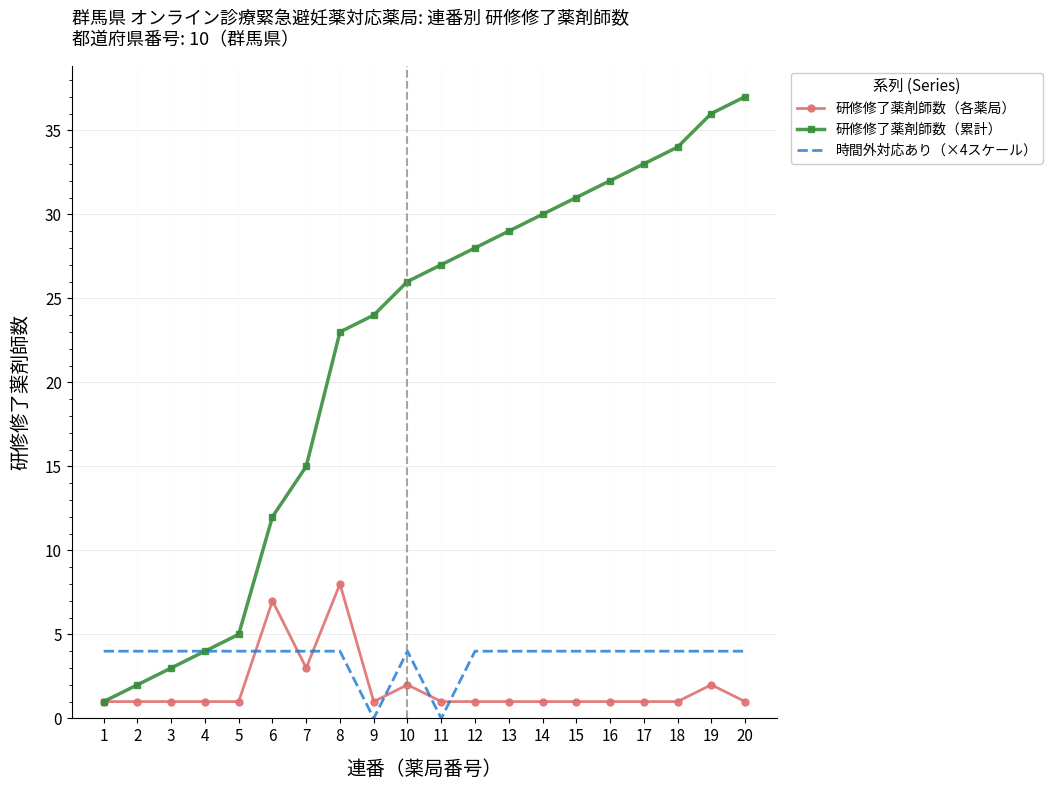

What is the difference between the highest and lowest values at 1?

3